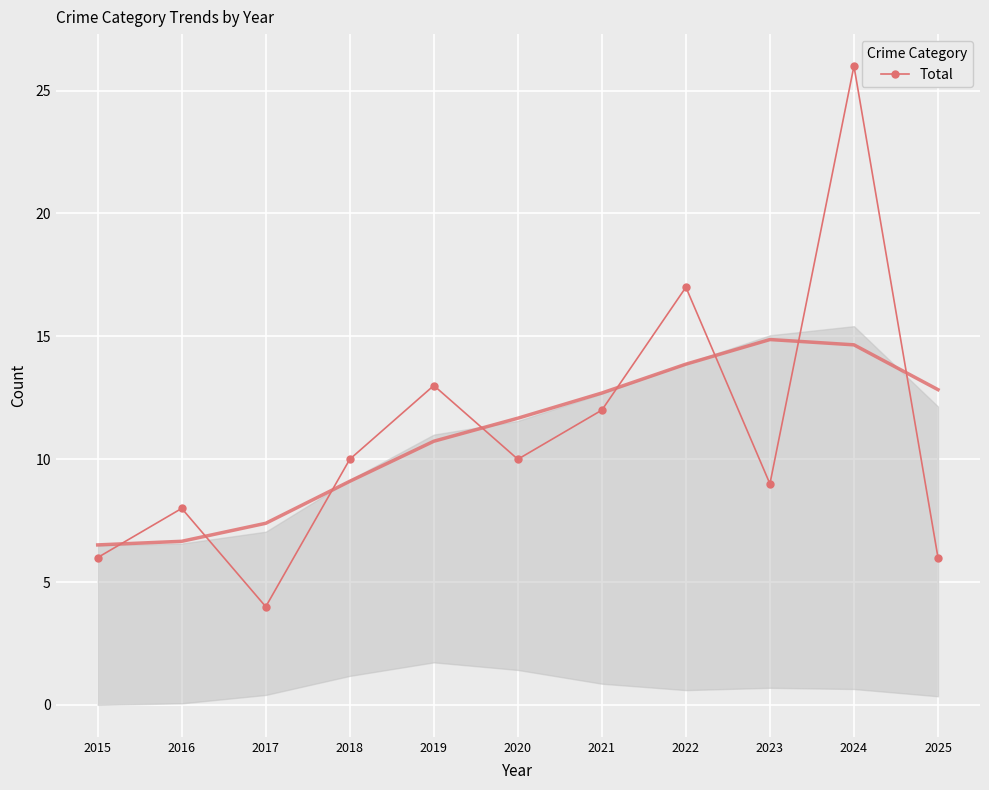

What is the smallest value displayed?

4